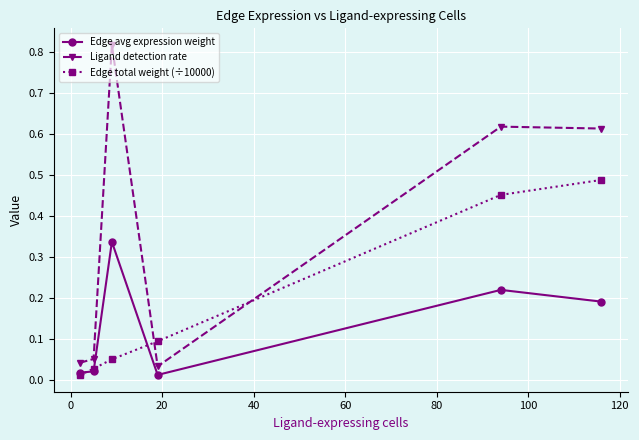

What is the sum of all Ligand detection rate values?

2.2